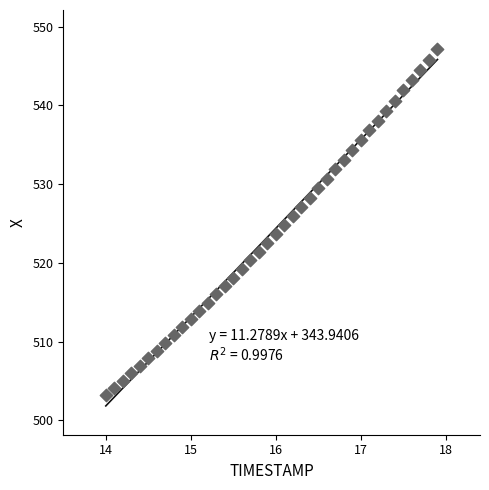

What is the range of X values (max minus min)?

3.9